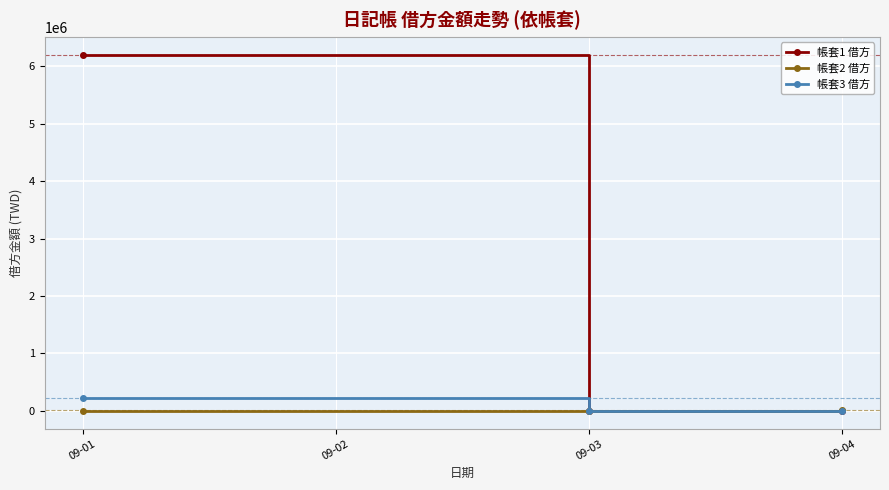

Which series has the largest range (max minus min)?

帳套1 借方